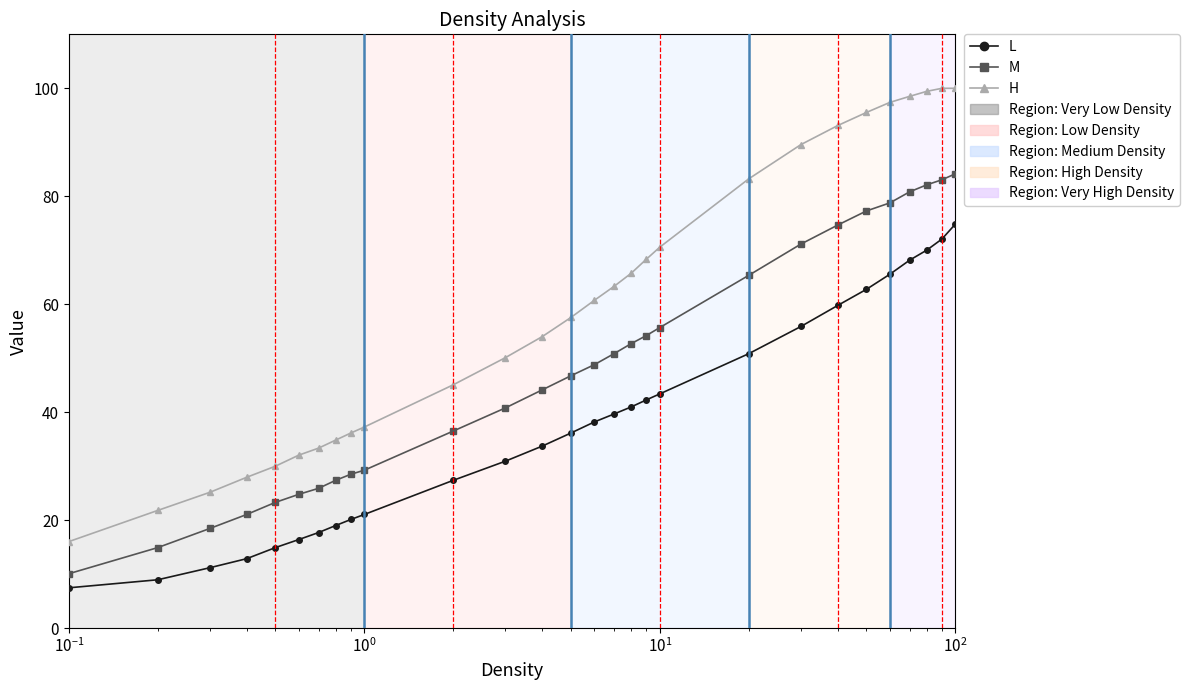

List the series in order of their peak value, highest first.

H, M, L